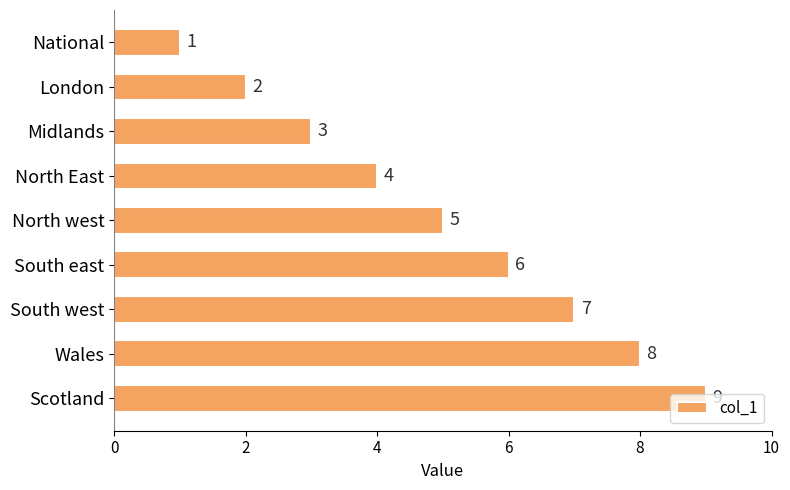

What is the value of the 1st bar from the top?

1